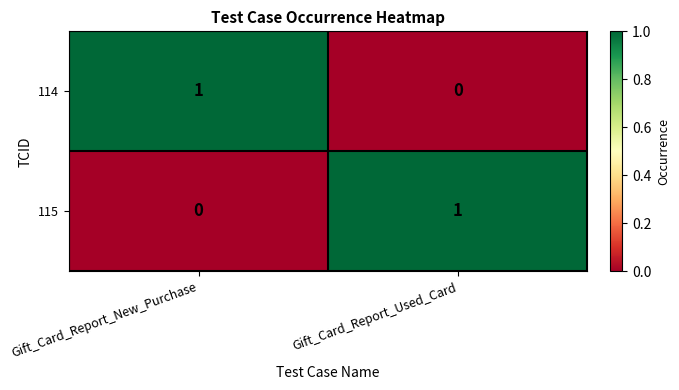

At which label is 115 closest to 0?

Gift_Card_Report_New_Purchase